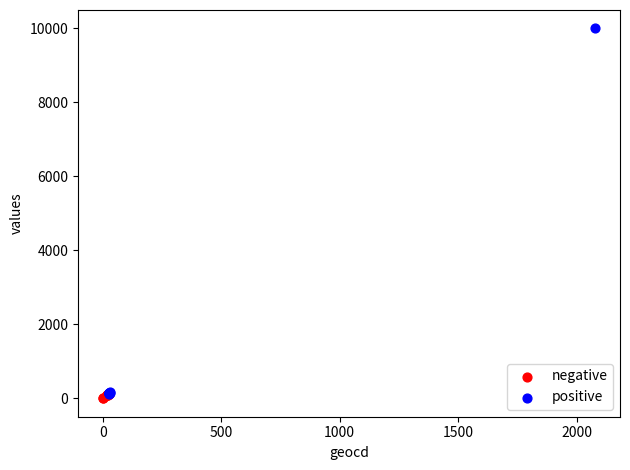

Which series reaches the maximum Y coordinate?

positive